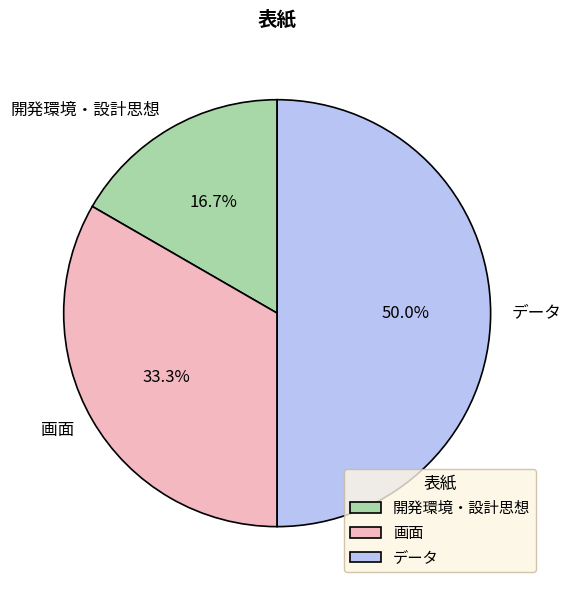

What is the total percentage of 画面 and データ?

83.3%